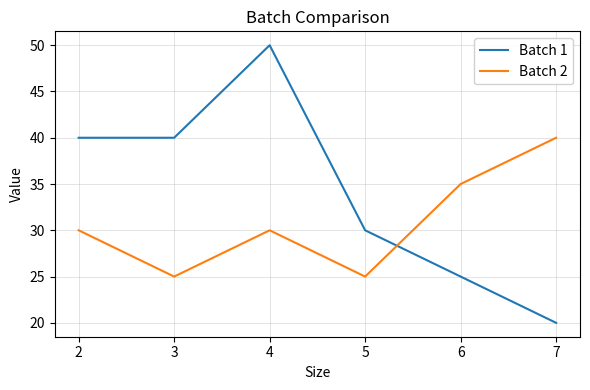

List the series in order of their overall mean, highest first.

Batch 1, Batch 2